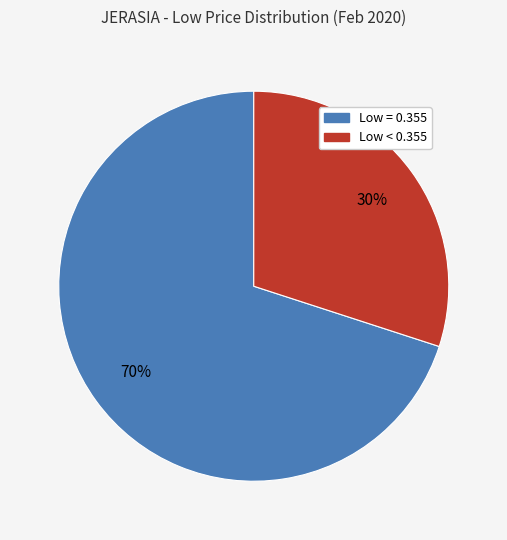

Does any single category account for the majority?

Yes